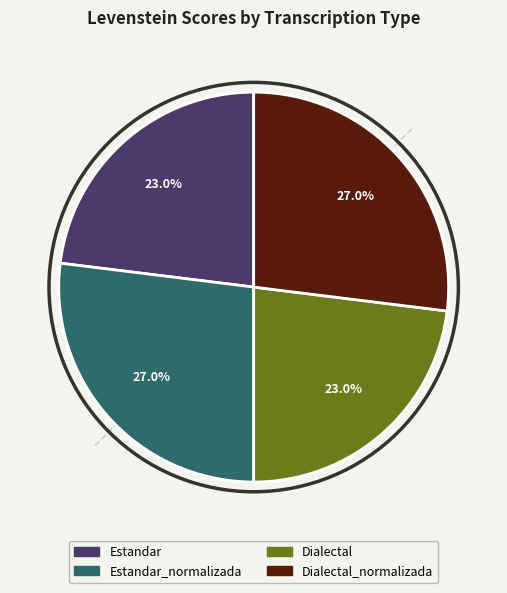

Does any single category account for the majority?

No